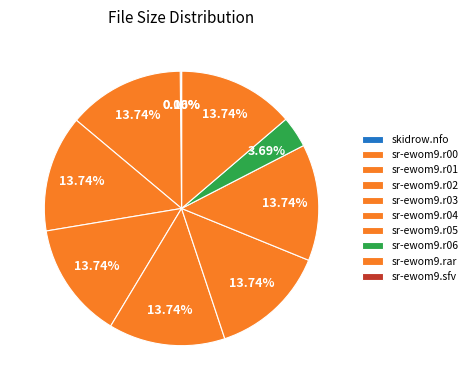

True or false: sr-ewom9.r01 accounts for 5% of the total.

False